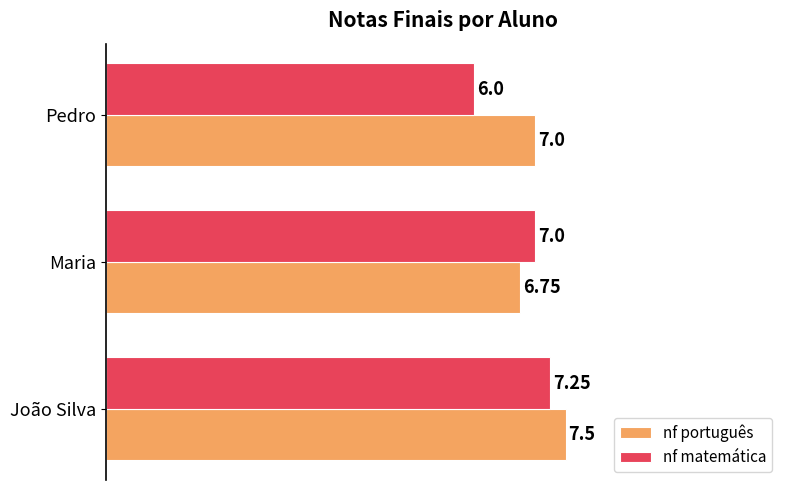

Is the value of nf português at João Silva greater than the value of nf matemática at Maria?

Yes